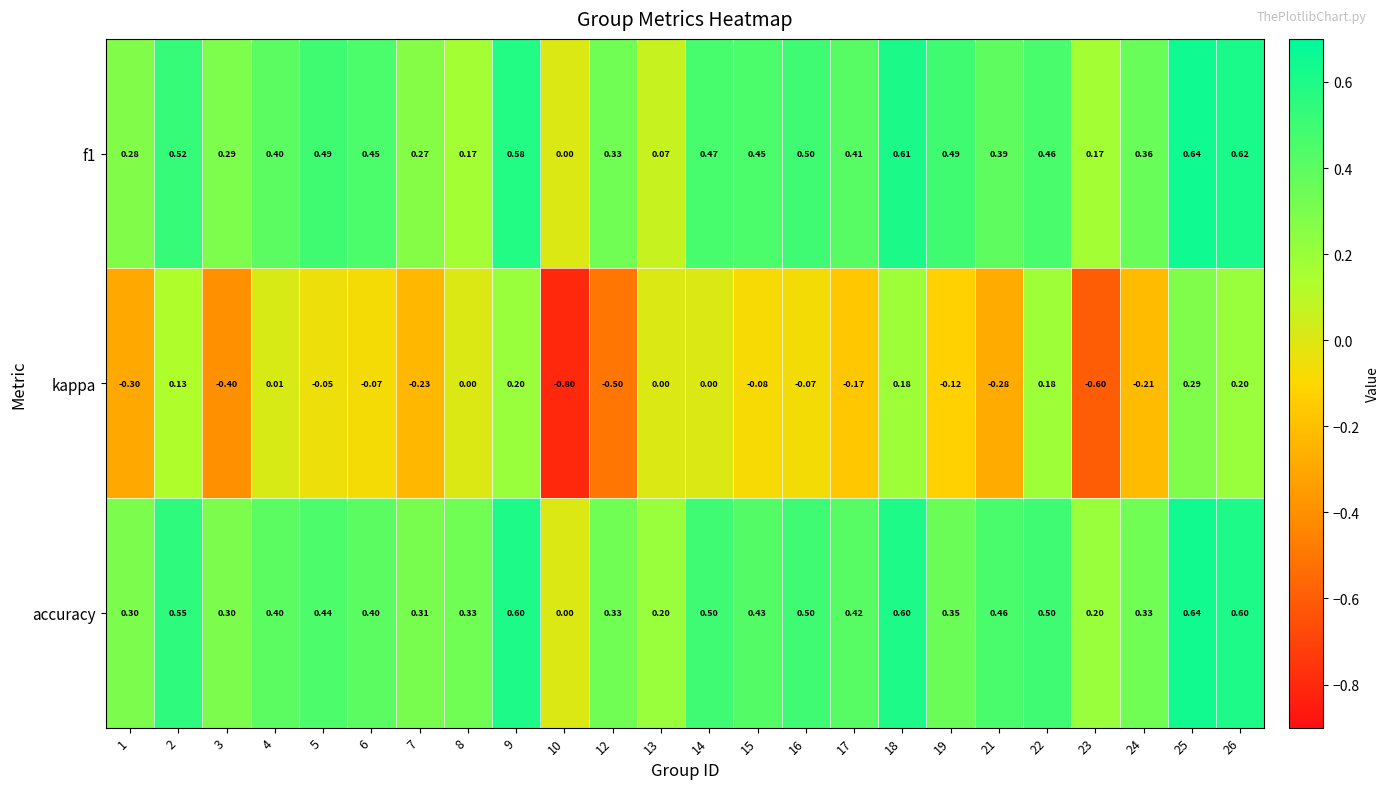

Which series has the largest range (max minus min)?

kappa